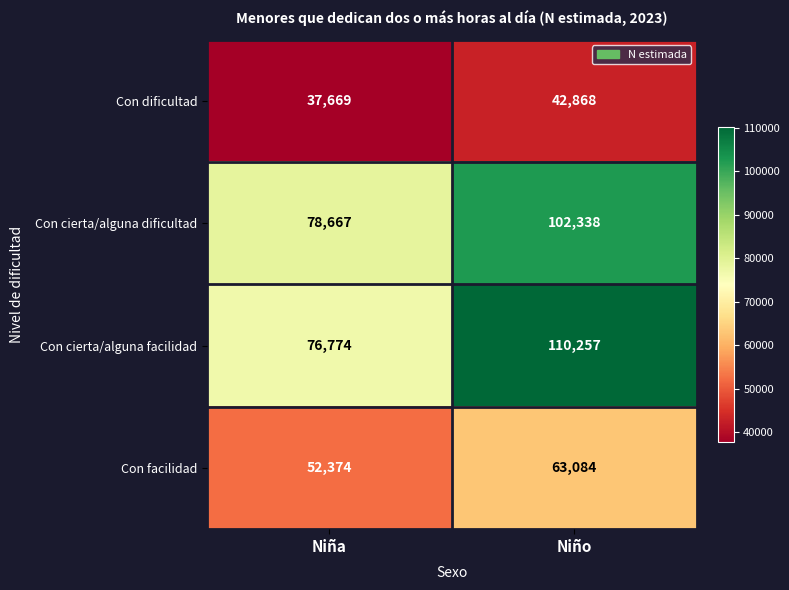

How many distinct data groups are displayed?

4